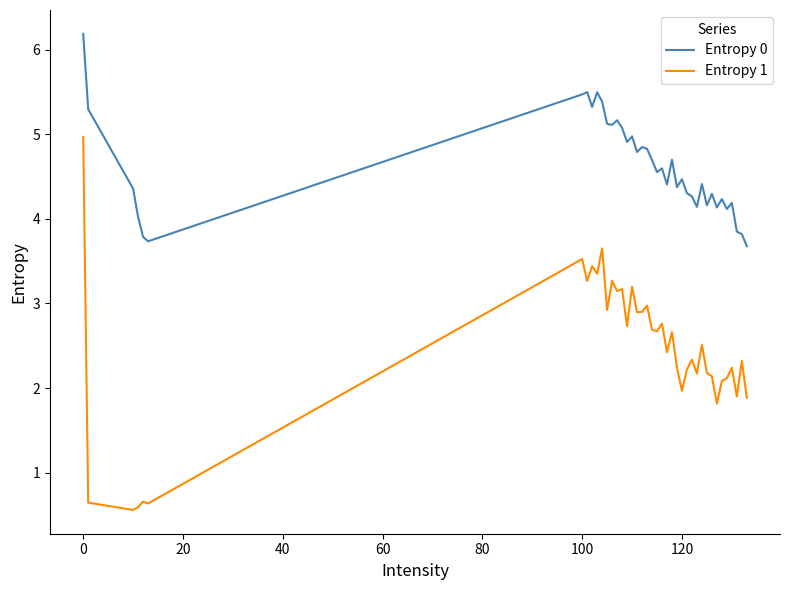

Which series has the largest range (max minus min)?

Entropy 1